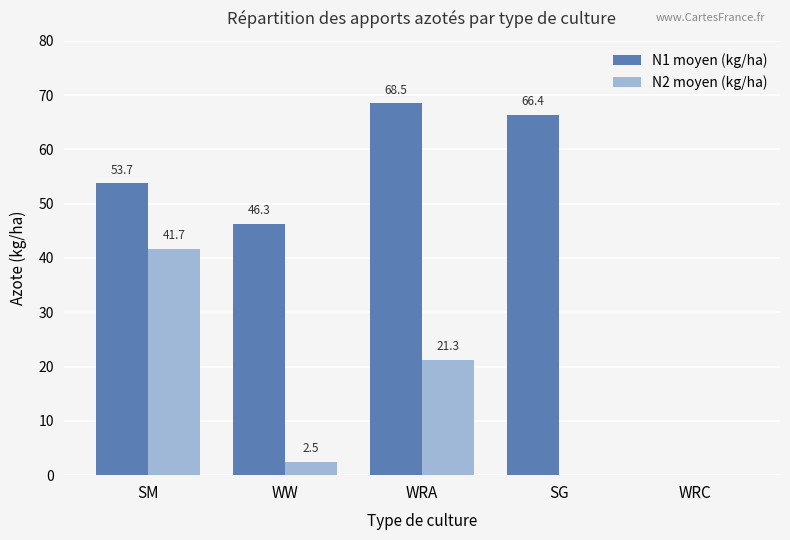

Between WW and SG, which series saw the biggest shift?

N1 moyen (kg/ha)